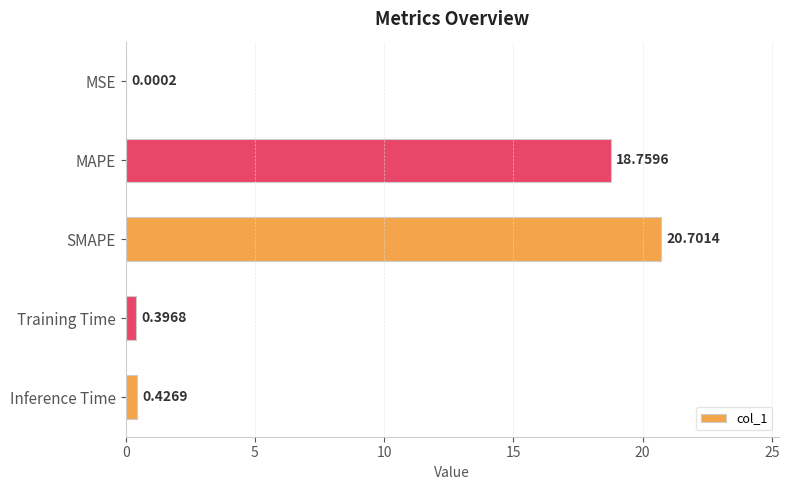

What is the change in value from SMAPE to Training Time?

-20.3